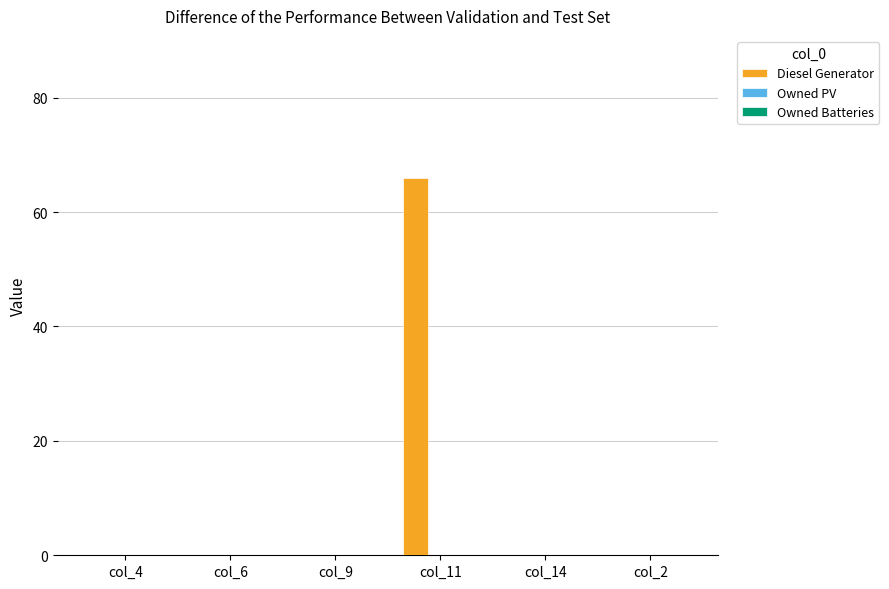

What is the change in value from col_6 to col_11?

+66